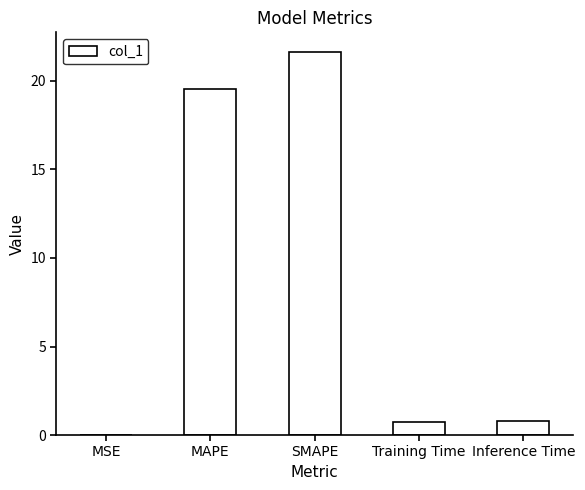

Which category has the highest value across all series?

SMAPE